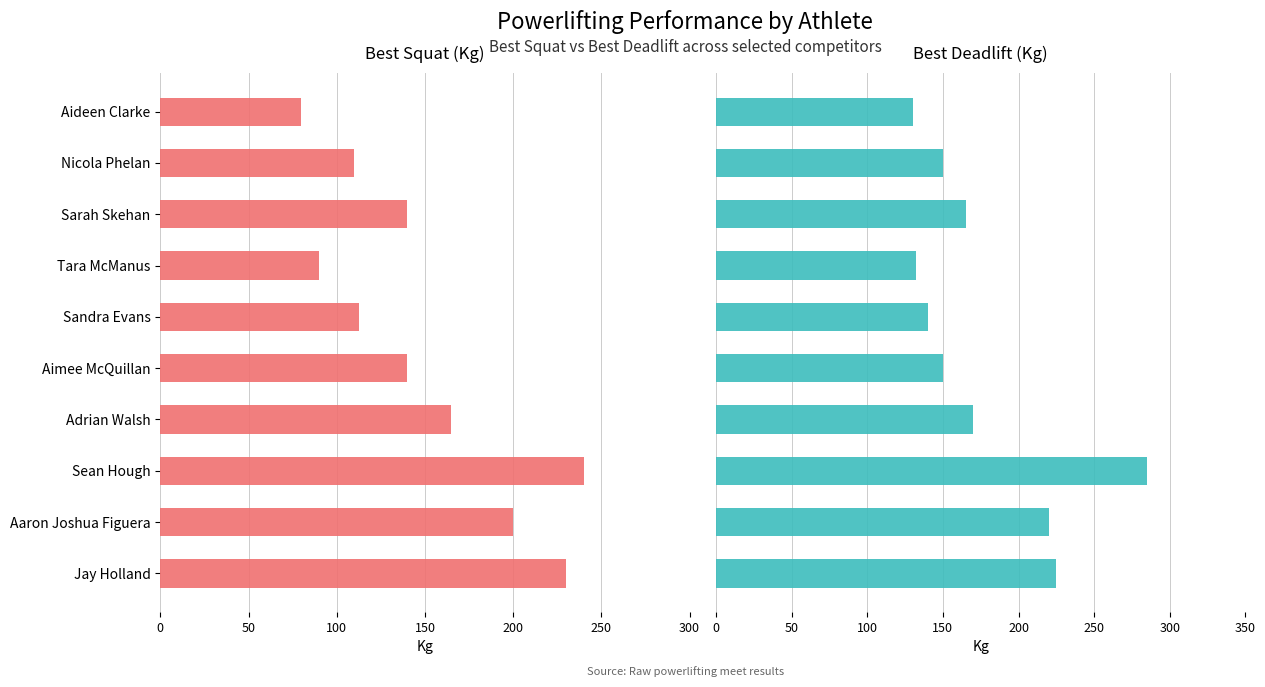

Reading left to right, extract all data points from this chart.

Best3SquatKg: 80.0	110.0	140.0	90.0	112.5	140.0	165.0	240.0	200.0	230.0
Best3DeadliftKg: 130.0	150.0	165.0	132.5	140.0	150.0	170.0	285.0	220.0	225.0